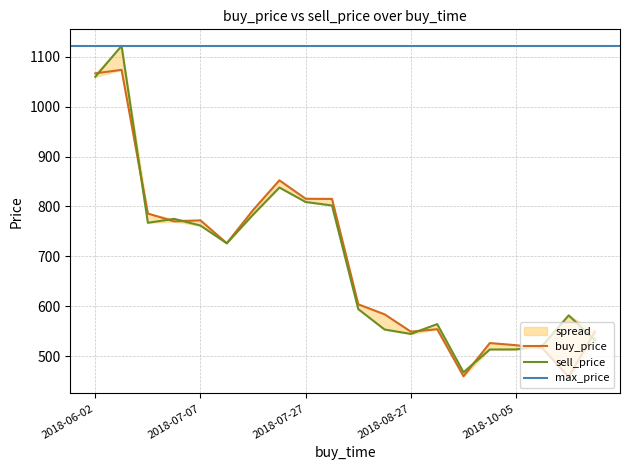

Is the value of sell_price at 2018-07-27 greater than the value of buy_price at 2018-07-21?

Yes